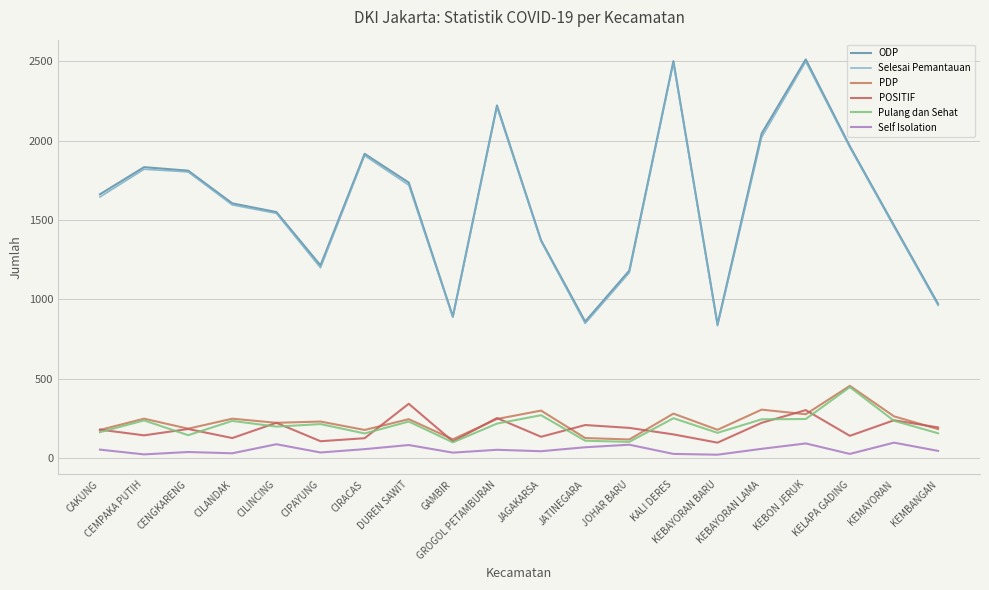

How many distinct data groups are displayed?

6